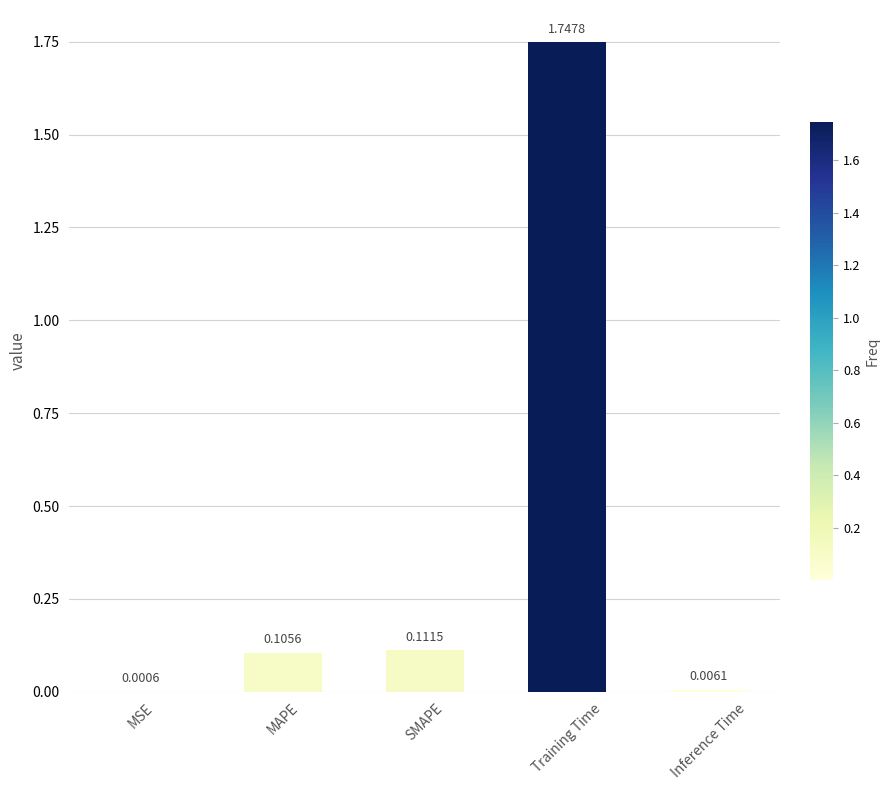

What is the sum of all values?

2.0